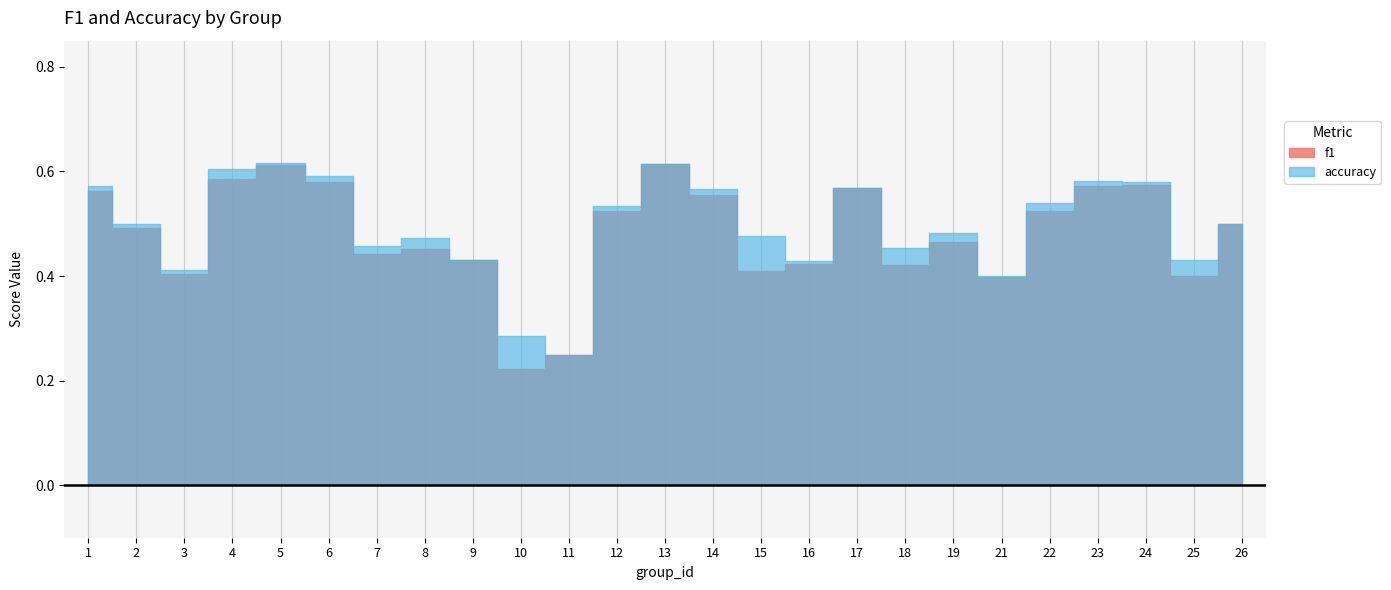

Which has a higher value, 25 or 5?

5